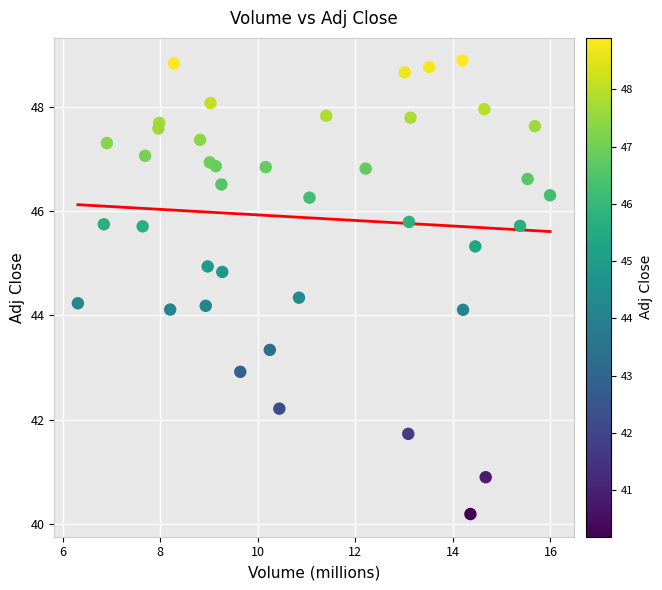

What is the range of X values (max minus min)?

9.7